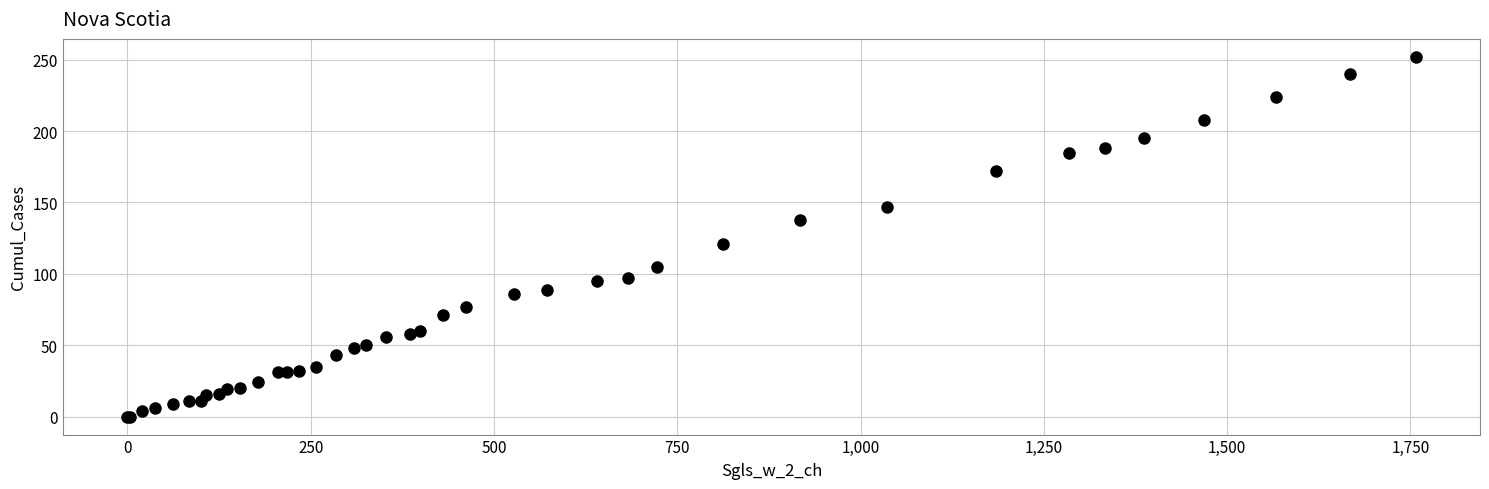

What Y value in the scatter plot is closest to 126?

121